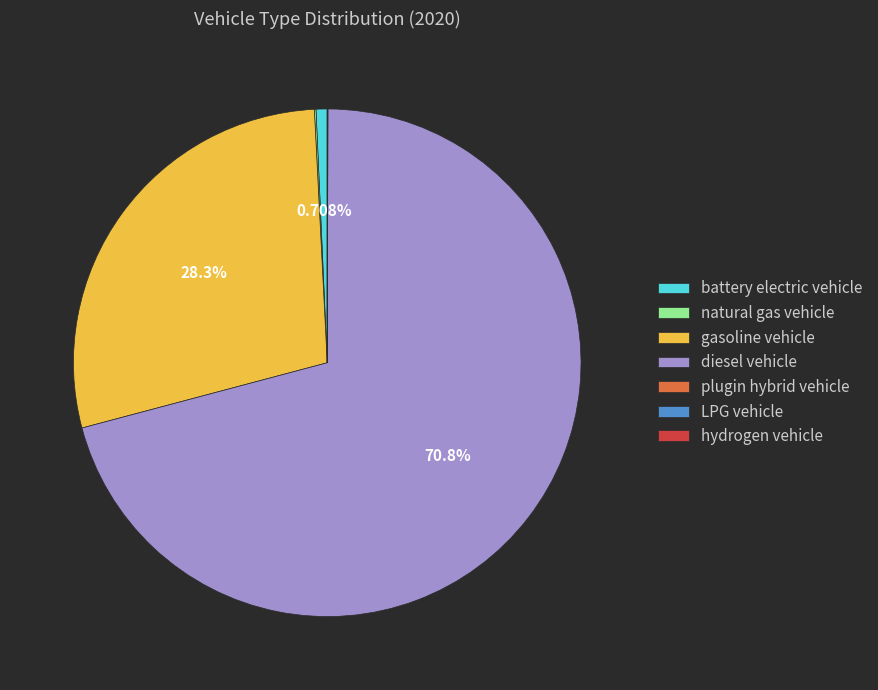

To the nearest percent, what portion does gasoline vehicle represent?

28%